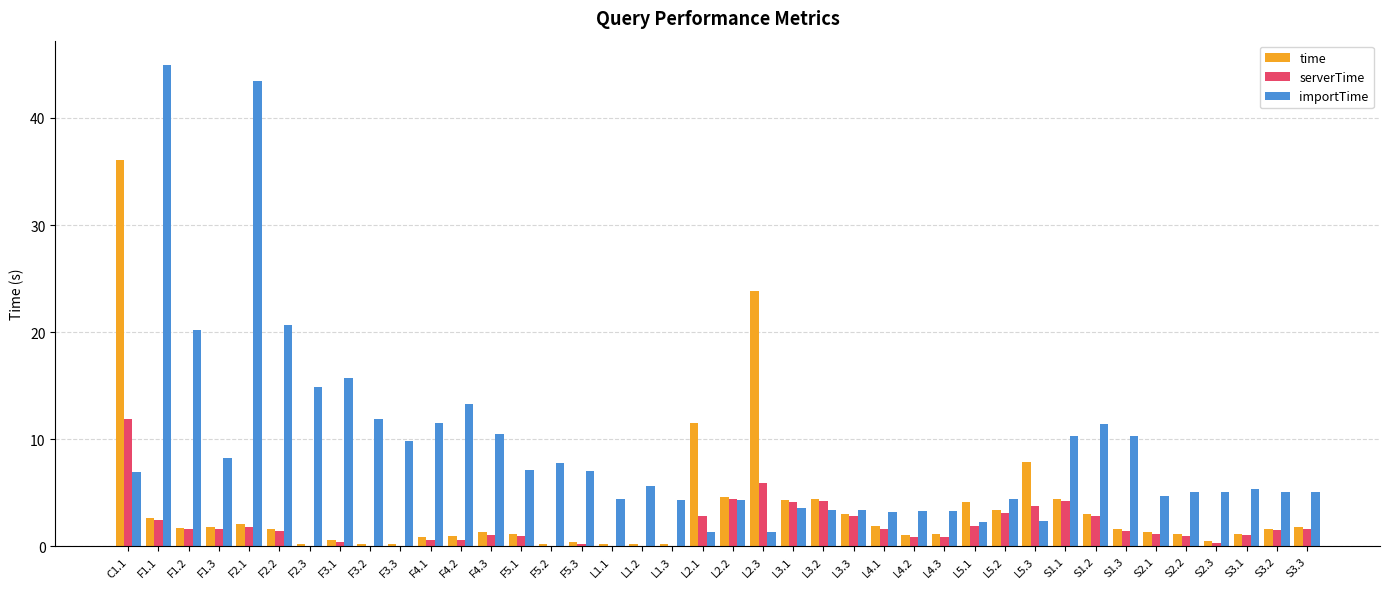

The time series shows 1.1 at L4.3. True or false?

True